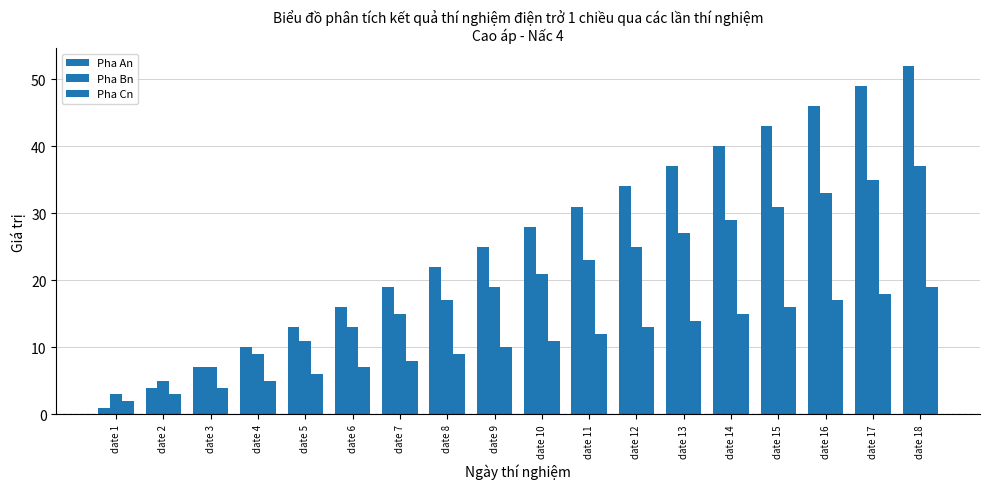

How many data points does each series have?

18